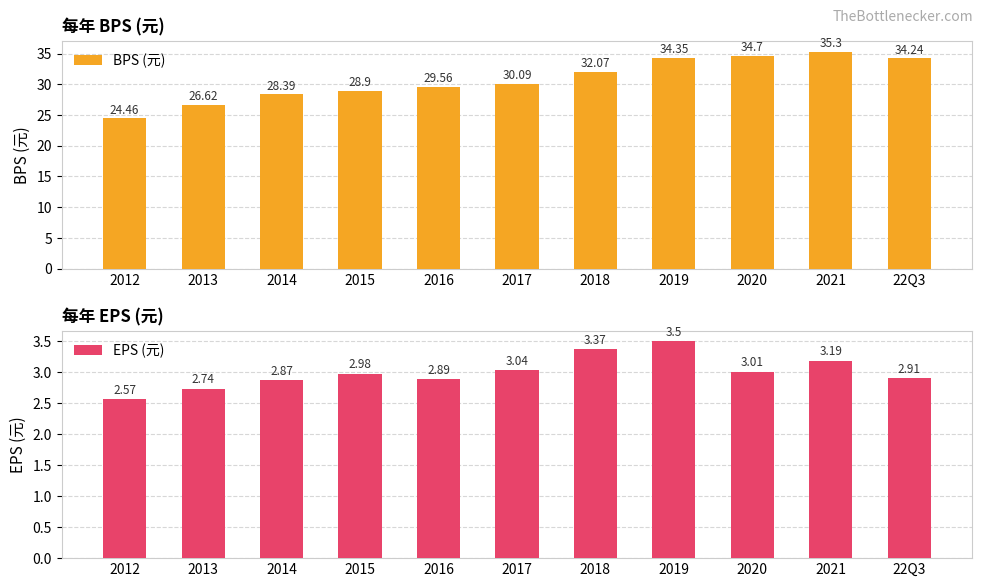

How many bars are there in each group?

2